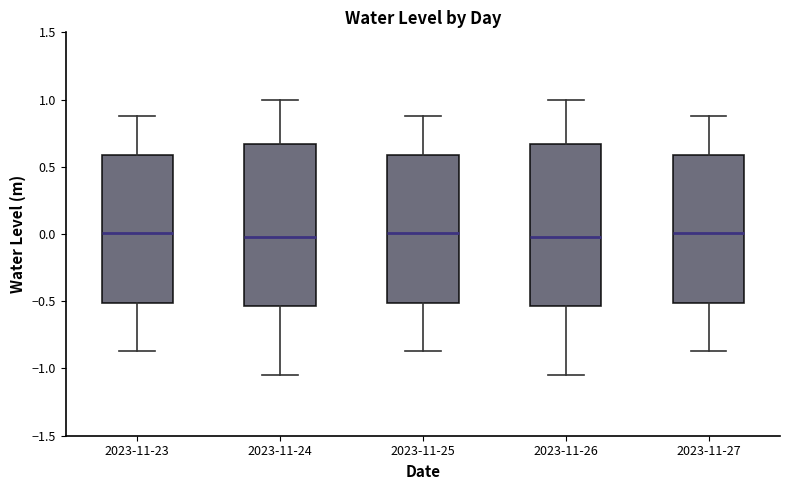

Reading left to right, transcribe this box plot: for each box, give where its median line is, the range the box spans, and where its two whiskers end, as read against the y-axis. The values are not printed on the chart, so give them approximately, as read against the axis.

2023-11-23: median 0.00, box -0.50 to 0.60, whiskers -0.85 to 0.90
2023-11-24: median 0.00, box -0.55 to 0.65, whiskers -1.05 to 1.00
2023-11-25: median 0.00, box -0.50 to 0.60, whiskers -0.85 to 0.90
2023-11-26: median 0.00, box -0.55 to 0.65, whiskers -1.05 to 1.00
2023-11-27: median 0.00, box -0.50 to 0.60, whiskers -0.85 to 0.90